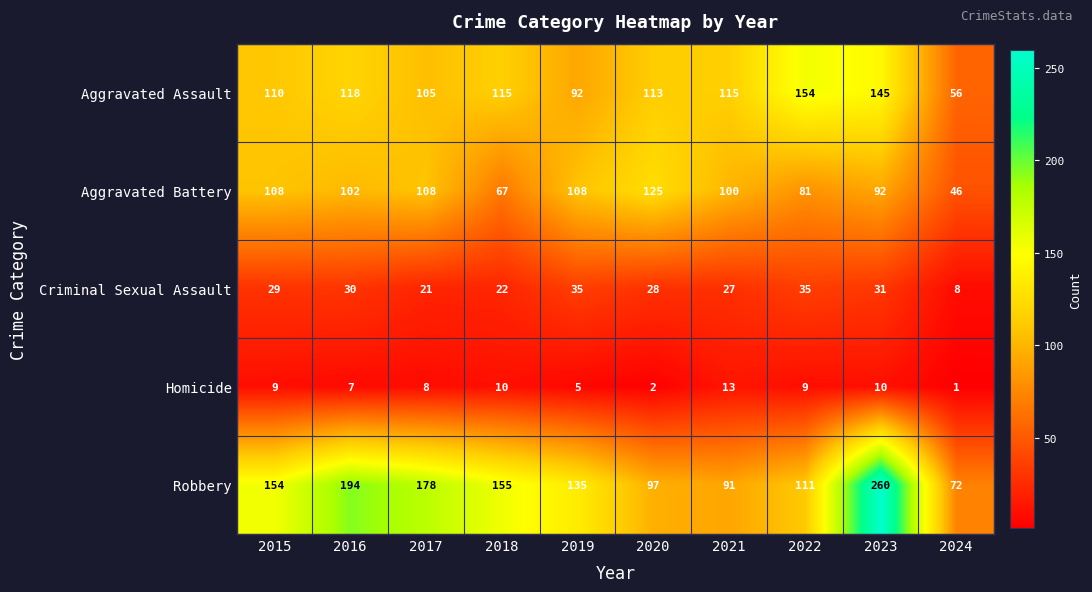

What is the approximate value of Aggravated Assault at 2021, to the nearest 5?

115